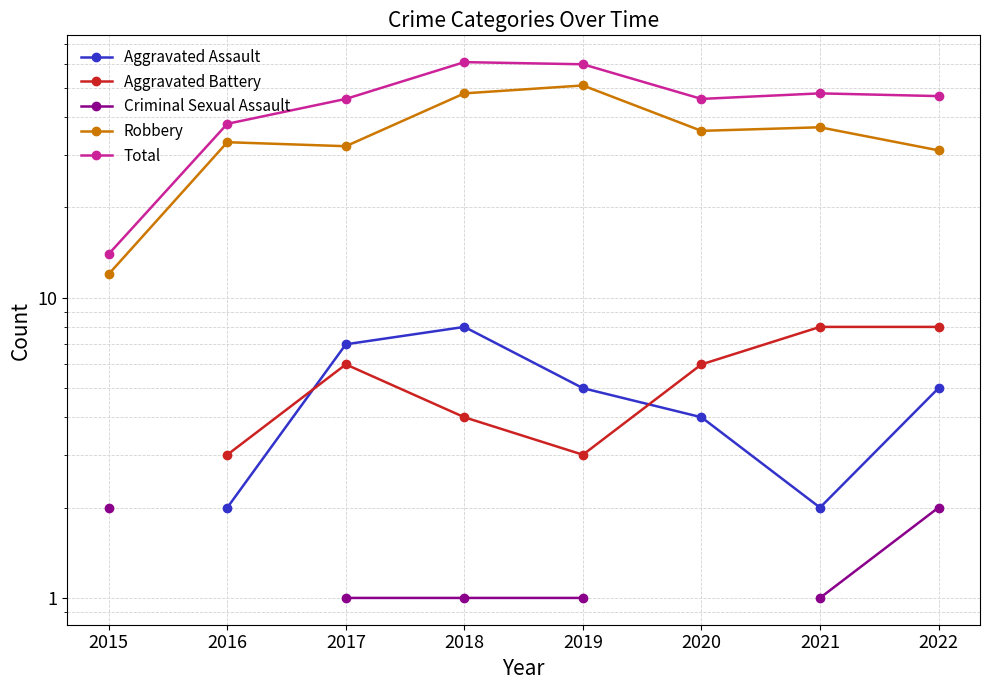

True or false: Criminal Sexual Assault and Aggravated Assault intersect in this chart.

False